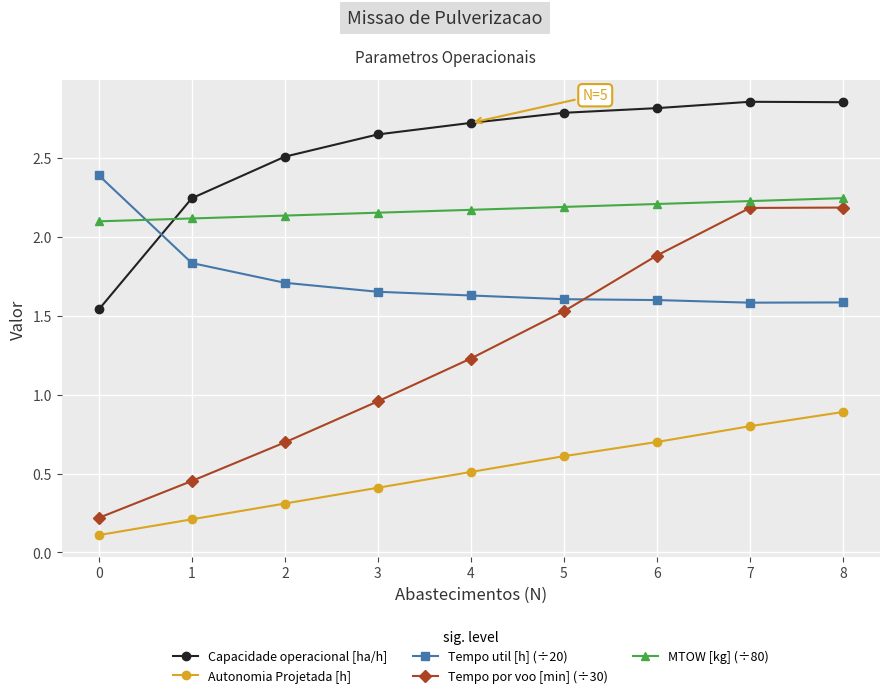

The Capacidade operacional [ha/h] series shows 4.7 at 5. True or false?

False